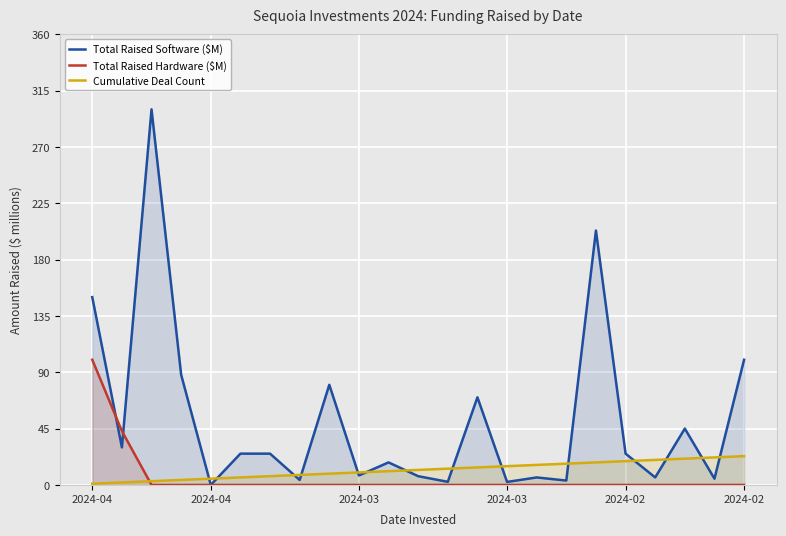

How many lines are shown in the chart?

3